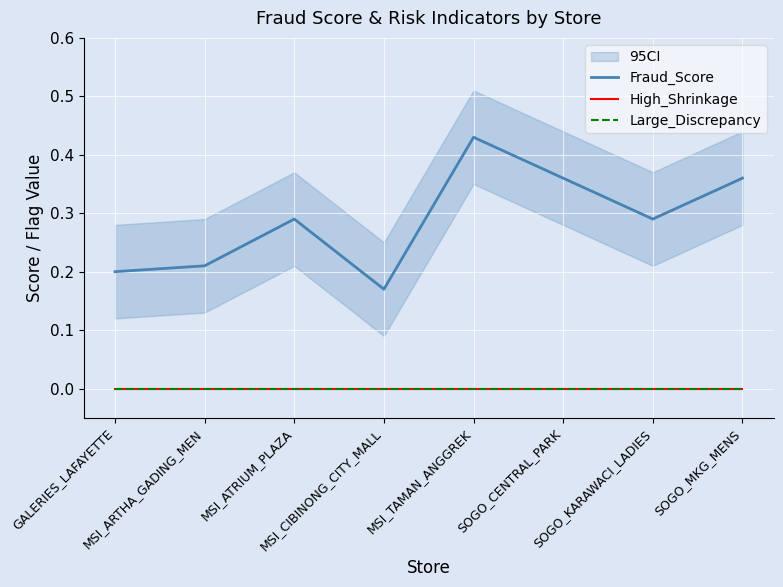

Which series has the largest range (max minus min)?

Fraud_Score